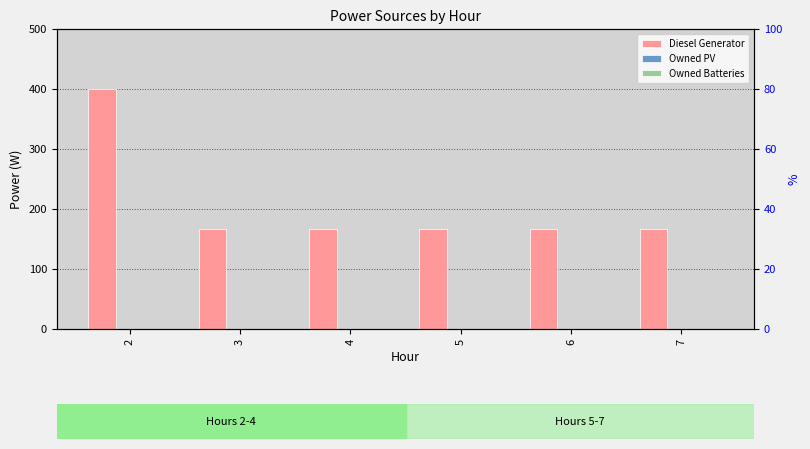

Where is Owned PV nearest to the value 0?

2